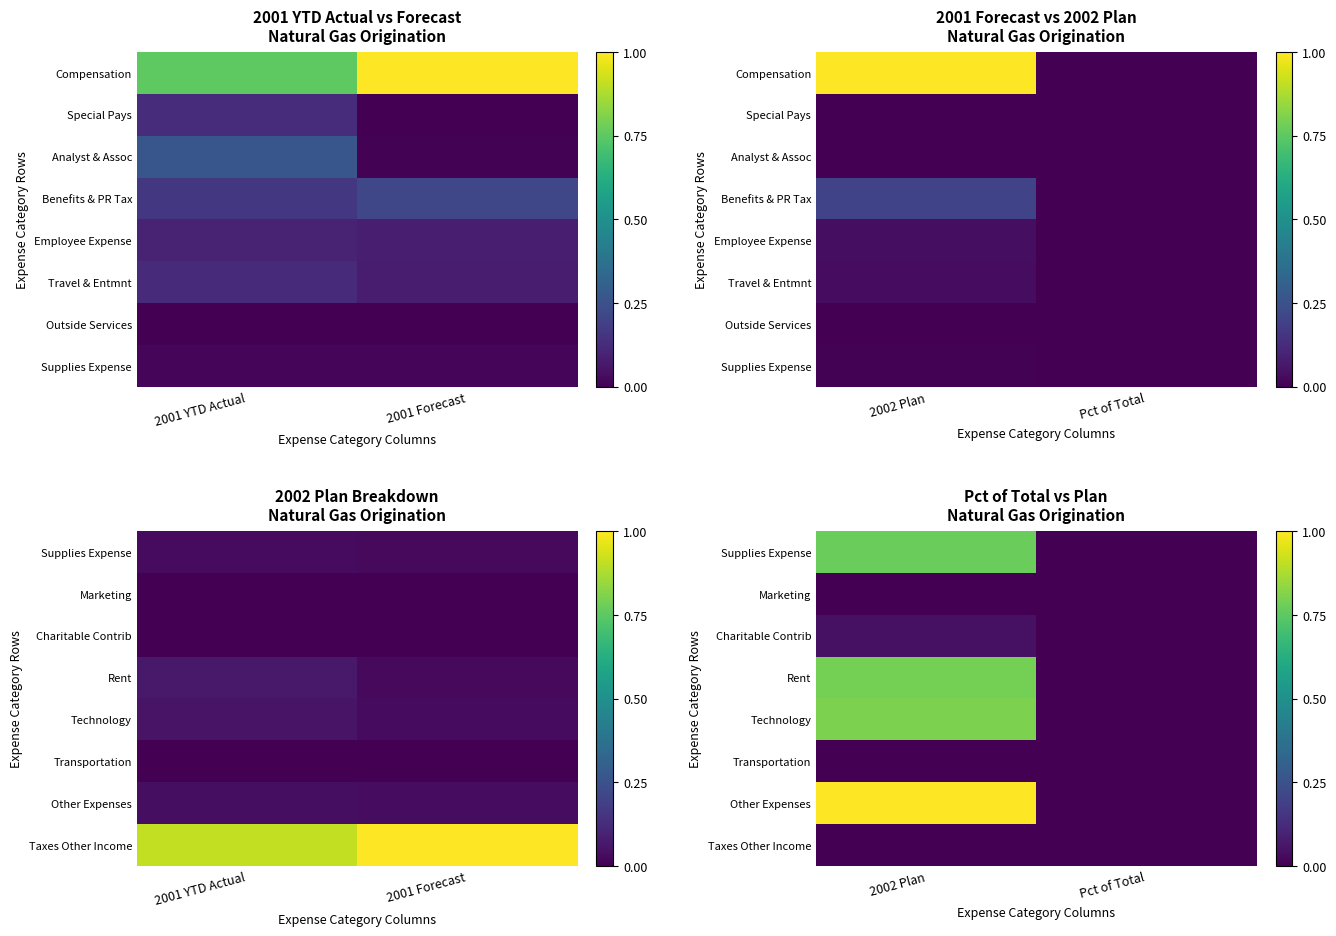

The value of Marketing at 2002 Plan is 0.0. True or false?

True